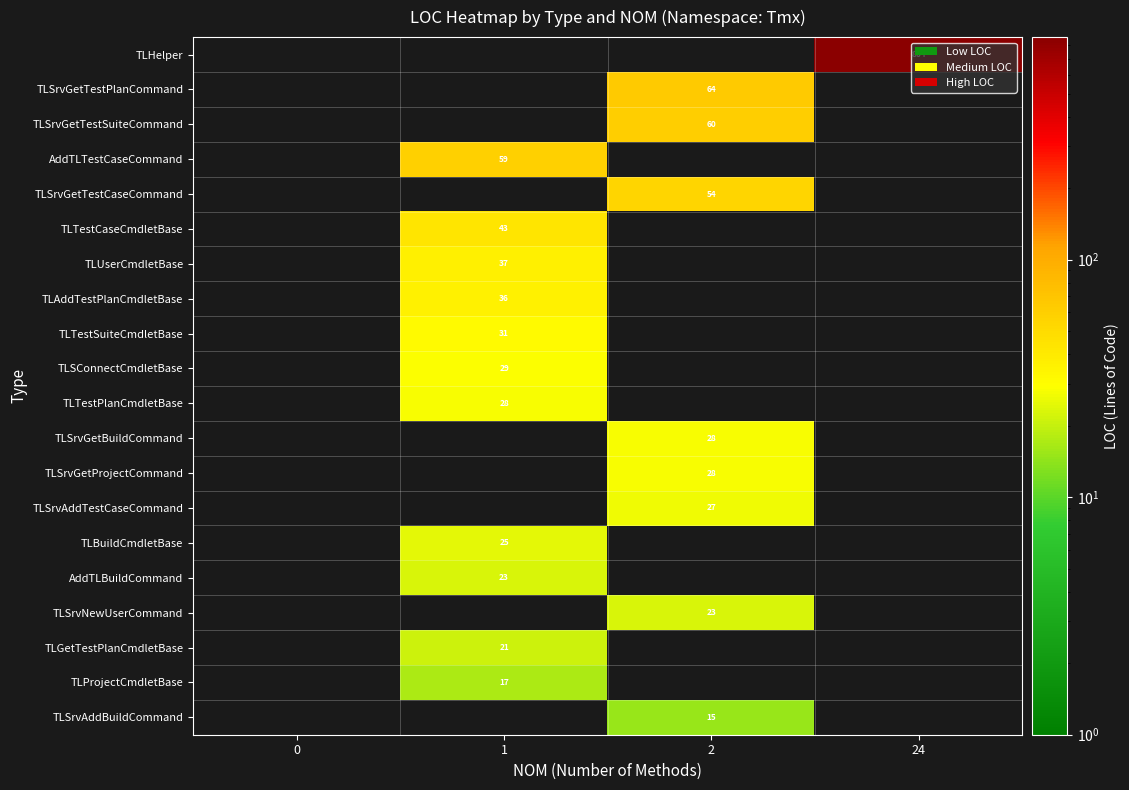

True or false: TLTestSuiteCmdletBase has a value of 21 at 1.

False